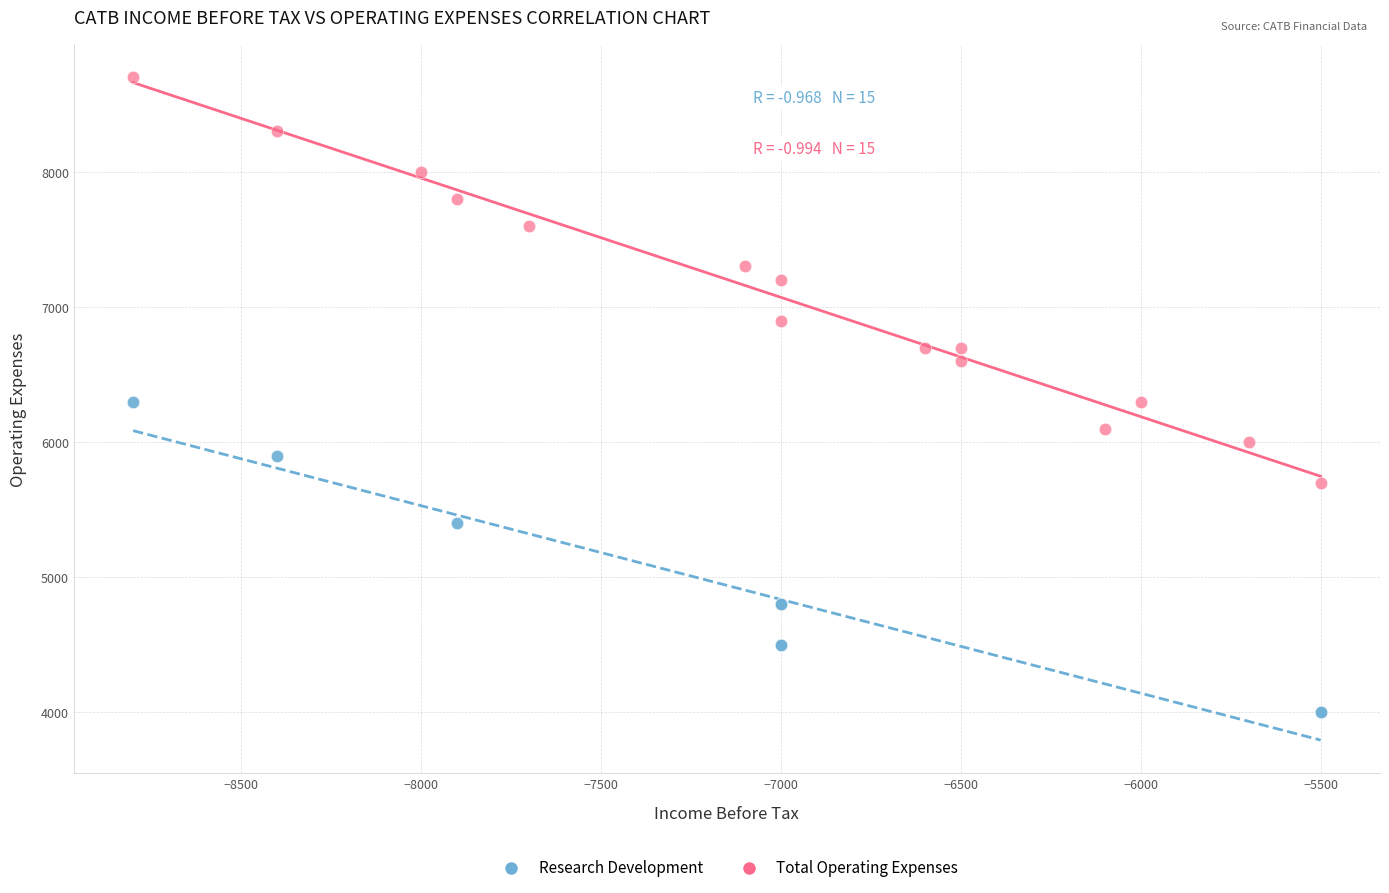

Which series contains the lowest Y value?

Research Development